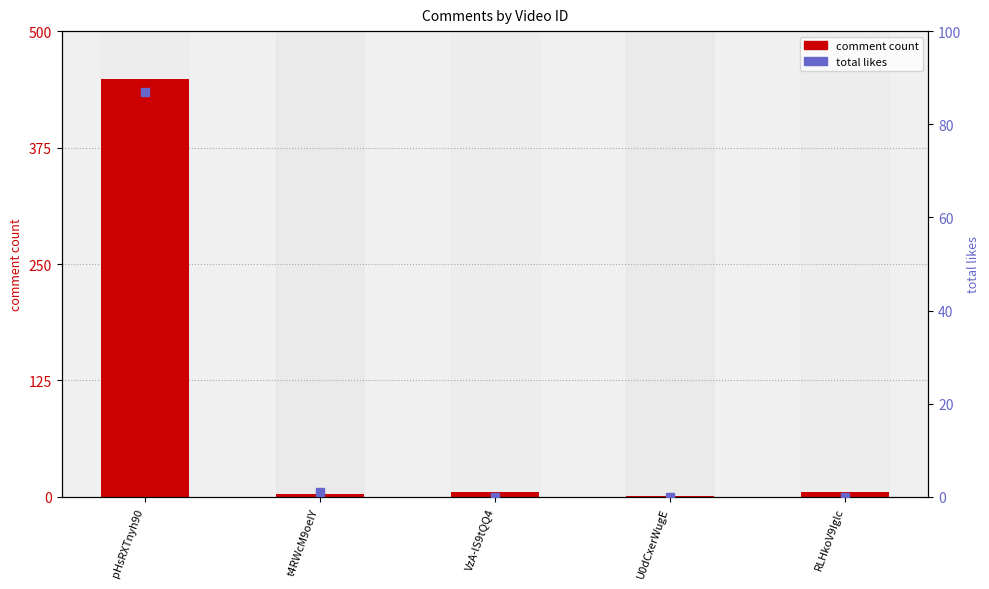

Is the value of comment count at pHsRXTnyh90 greater than the value of total likes at RLHkoV9Iglc?

Yes